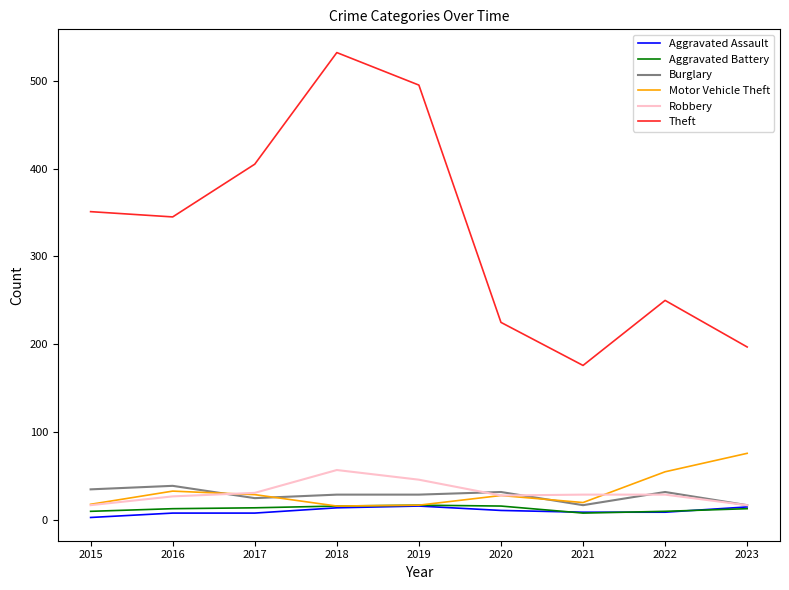

At 2016, list the series in order from largest to smallest.

Theft, Burglary, Motor Vehicle Theft, Robbery, Aggravated Battery, Aggravated Assault